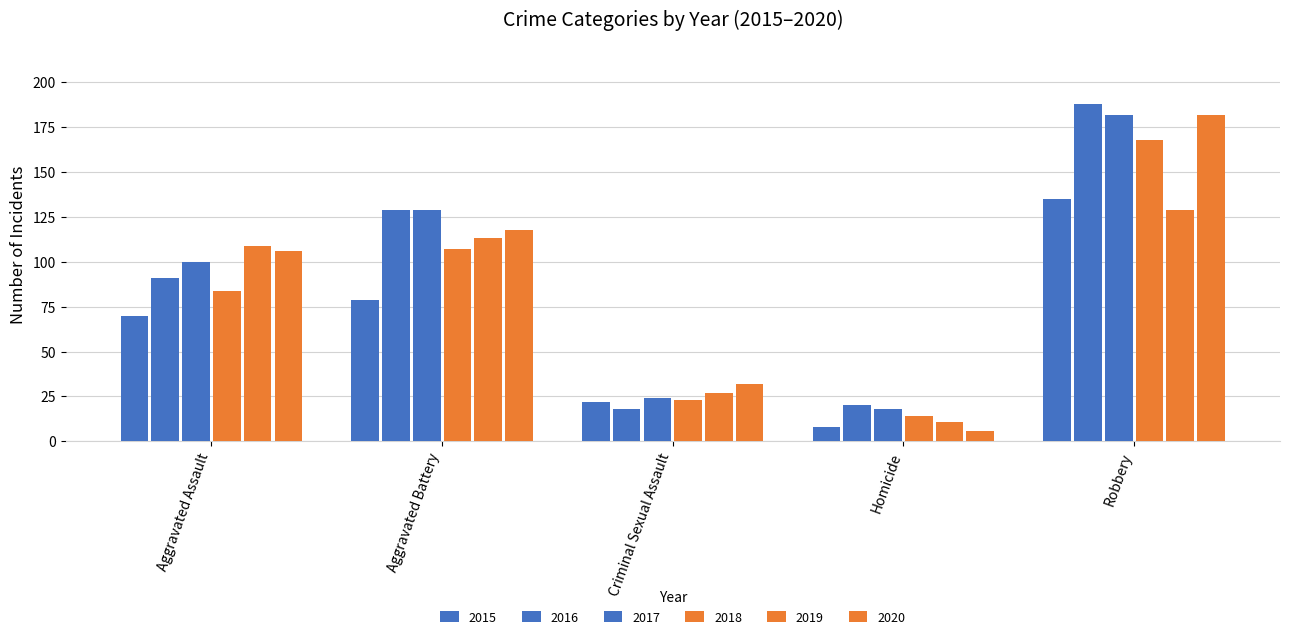

Is it true that 2017 equals 35 at Aggravated Assault?

False